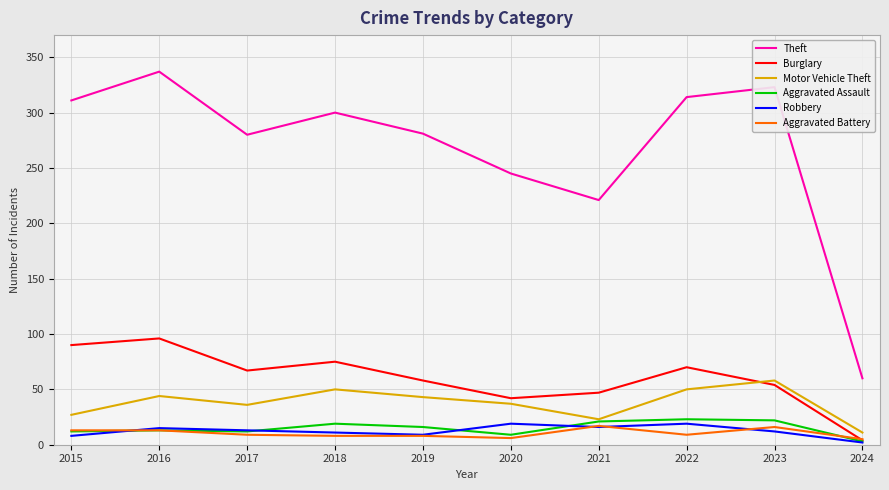

Which series has the largest range (max minus min)?

Theft